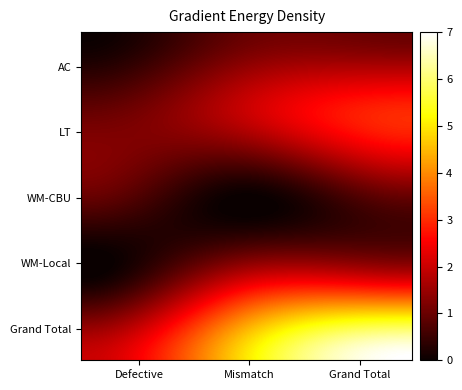

At which category is the sum across all series the highest?

Grand Total